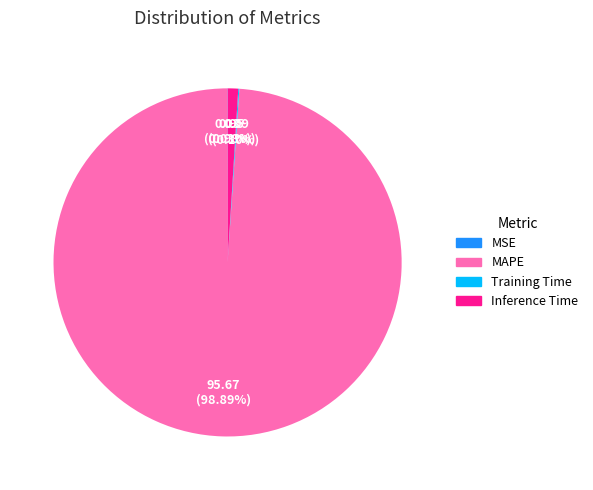

Does Inference Time represent more than half of the total?

No